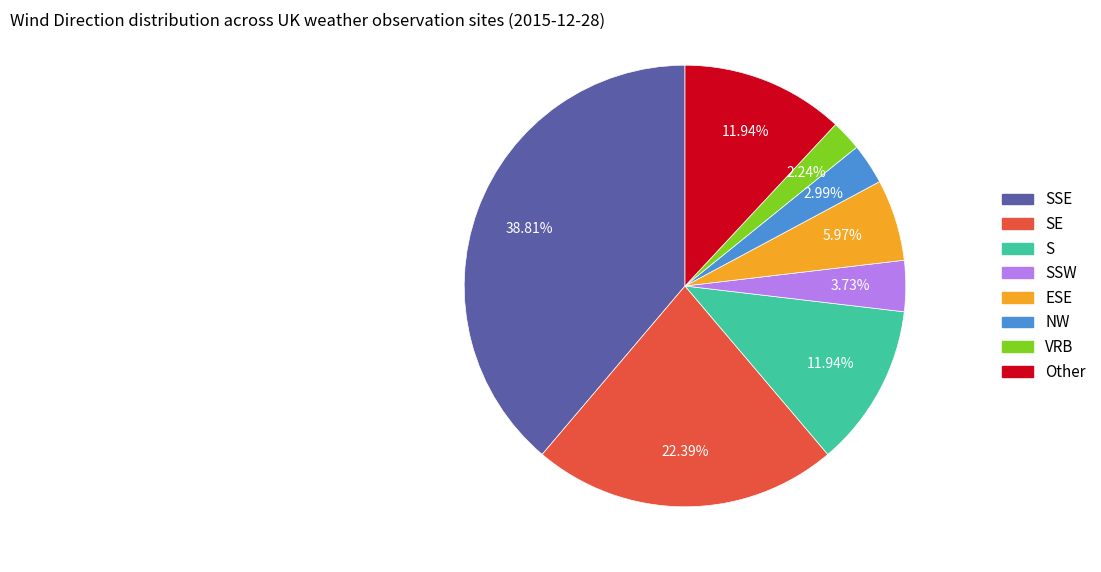

Does any single category account for the majority?

No